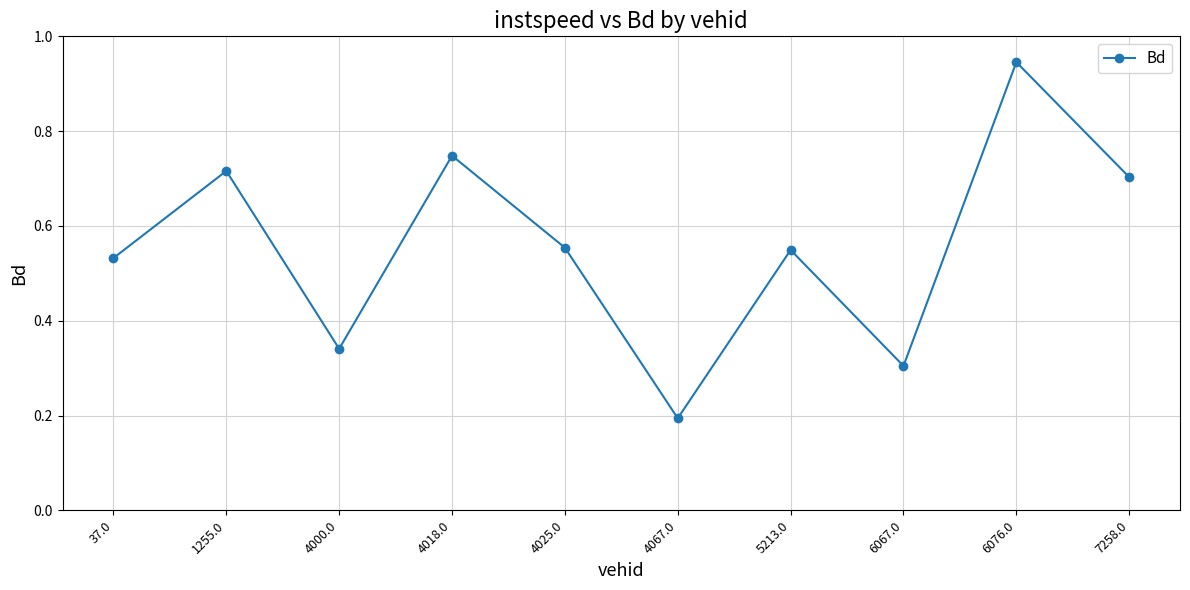

What is the sum of the values at 1255.0 and 6067.0?

1.0